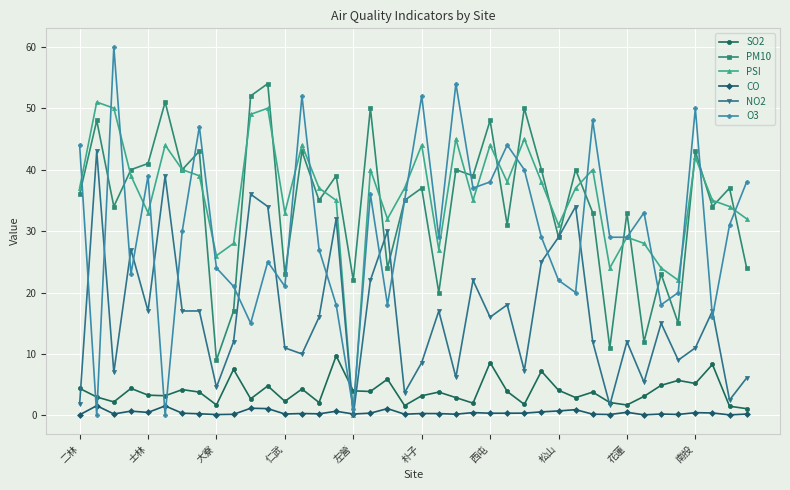

List the series in order of their peak value, highest first.

O3, PM10, PSI, NO2, SO2, CO